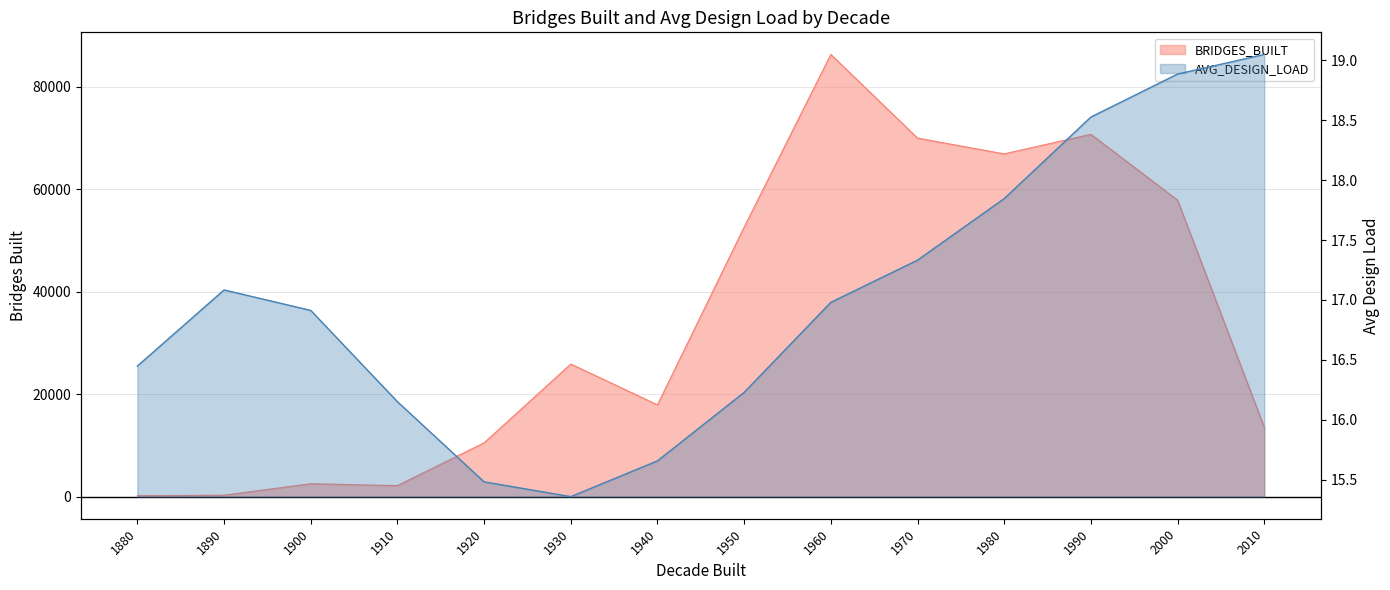

What is the lowest value of the AVG_DESIGN_LOAD series?

15.4